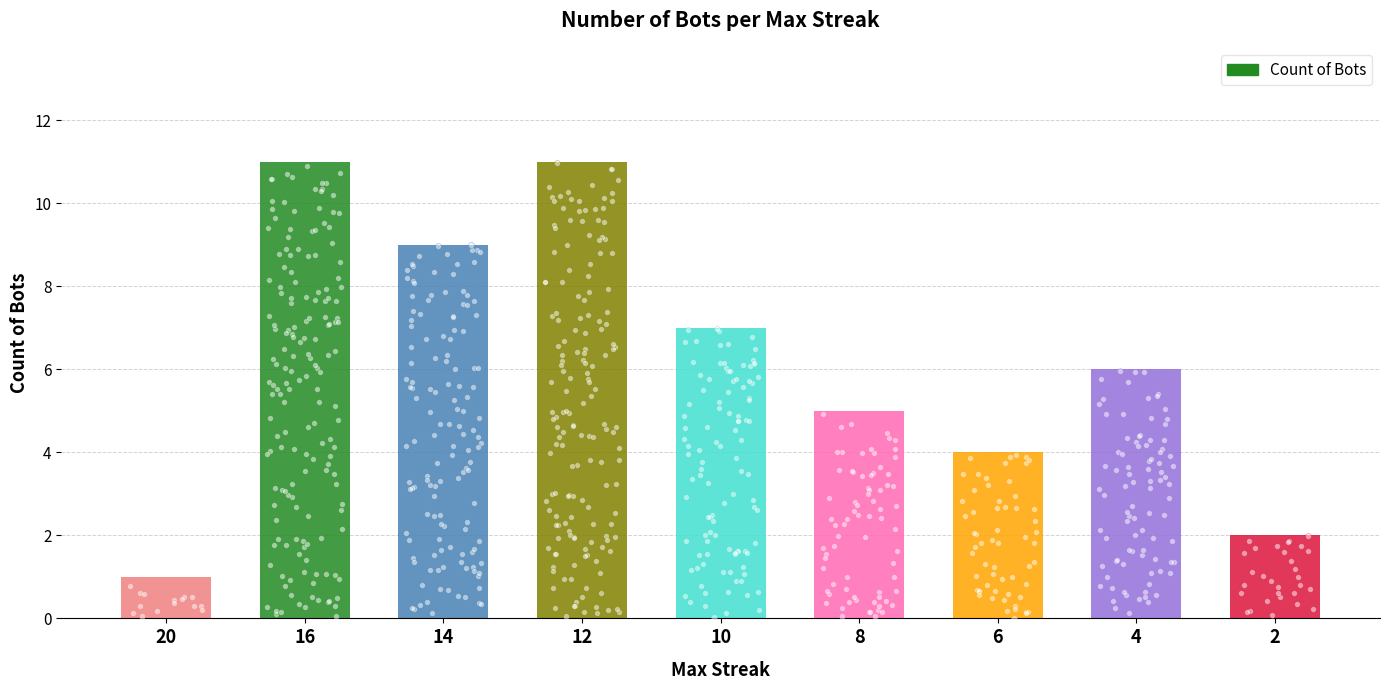

What is the change in value from 10 to 8?

-2